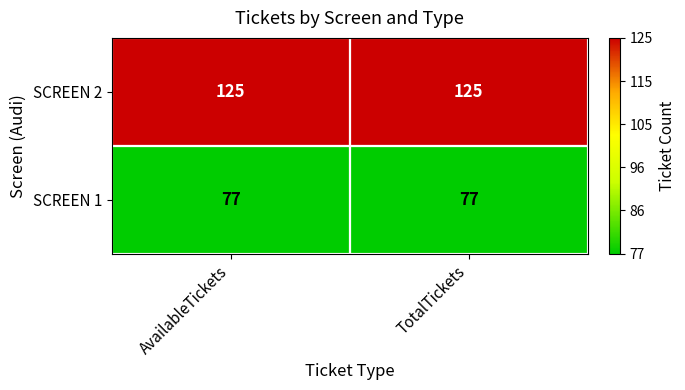

How many categories are shown in the chart?

2